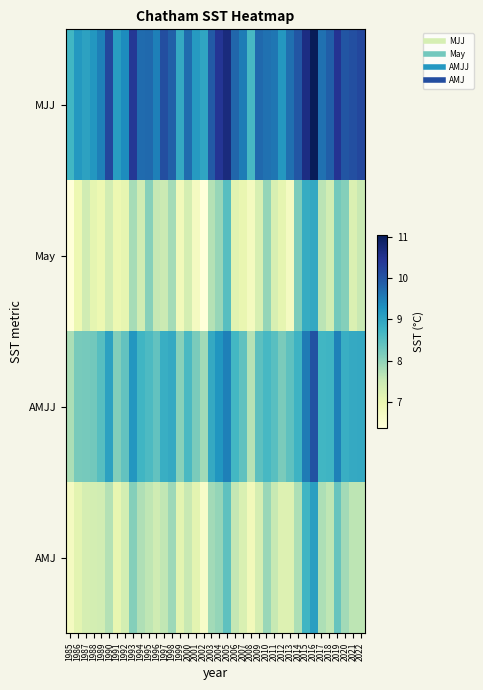

What is the minimum value shown in the chart?

6.4